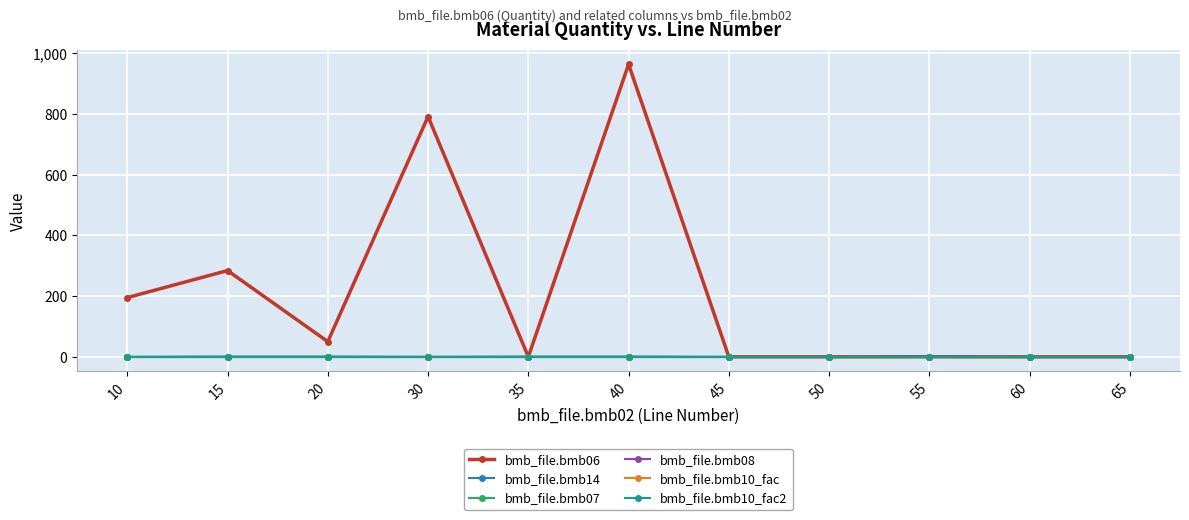

True or false: bmb_file.bmb08 and bmb_file.bmb07 cross at least once.

False